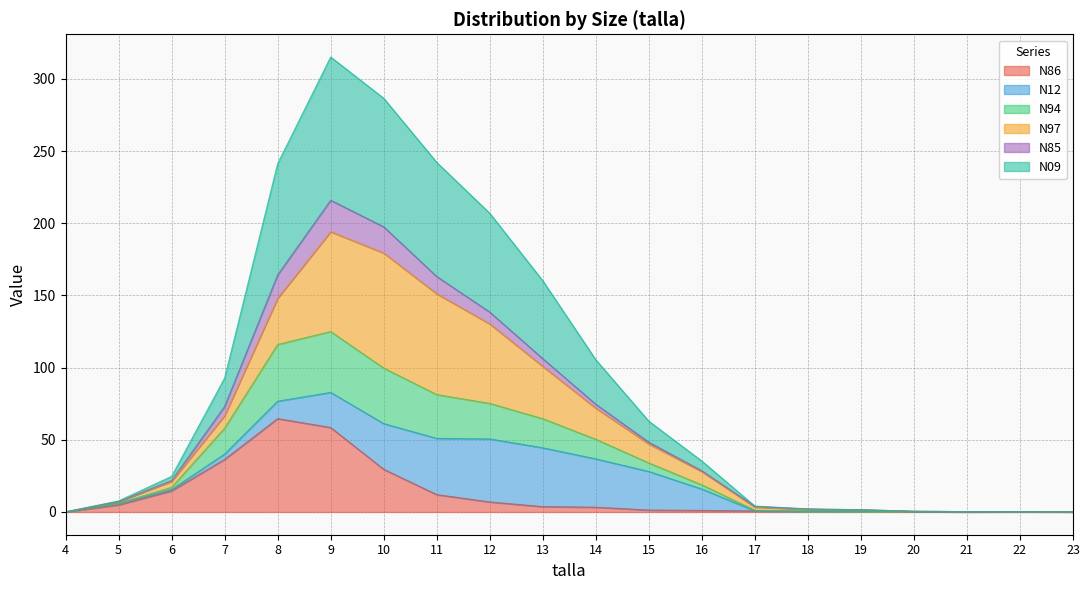

True or false: N86 has a value of 0.4 at 18.

True